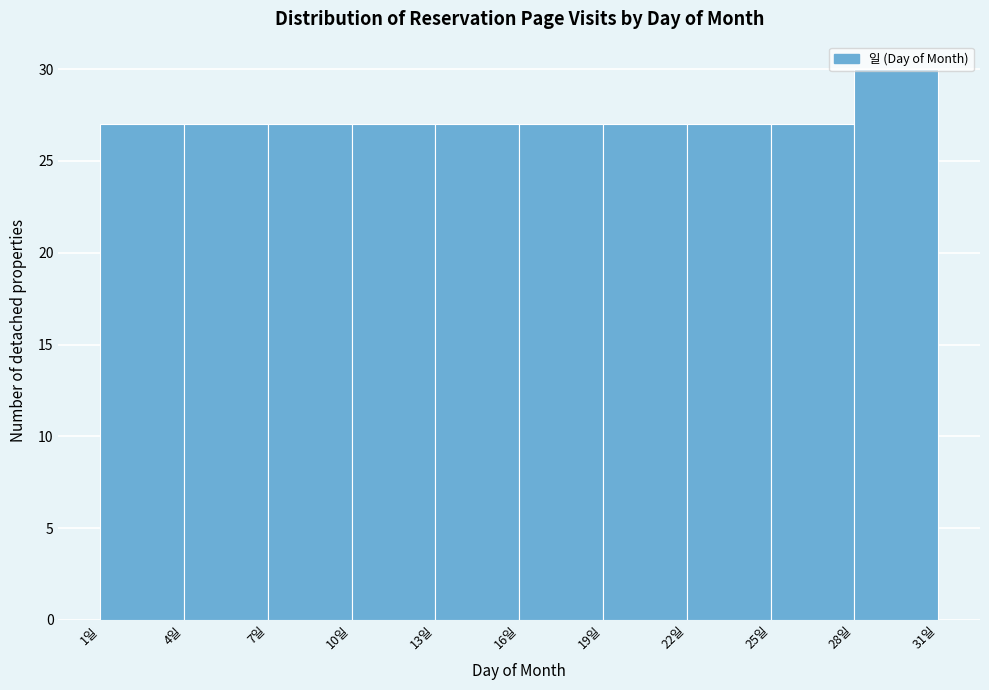

What is the height of the bar covering 13 to 16 on the x-axis? The values are not printed on the chart, so give them approximately, as read against the axis.

27